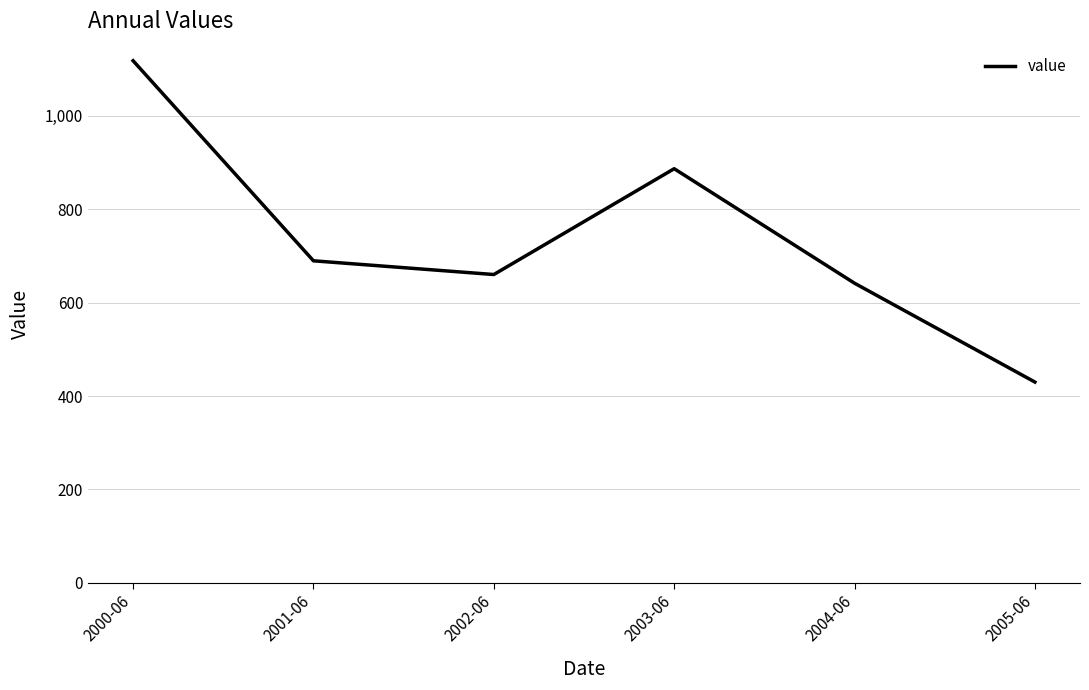

Which has a higher value, 2002-06 or 2004-06?

2002-06